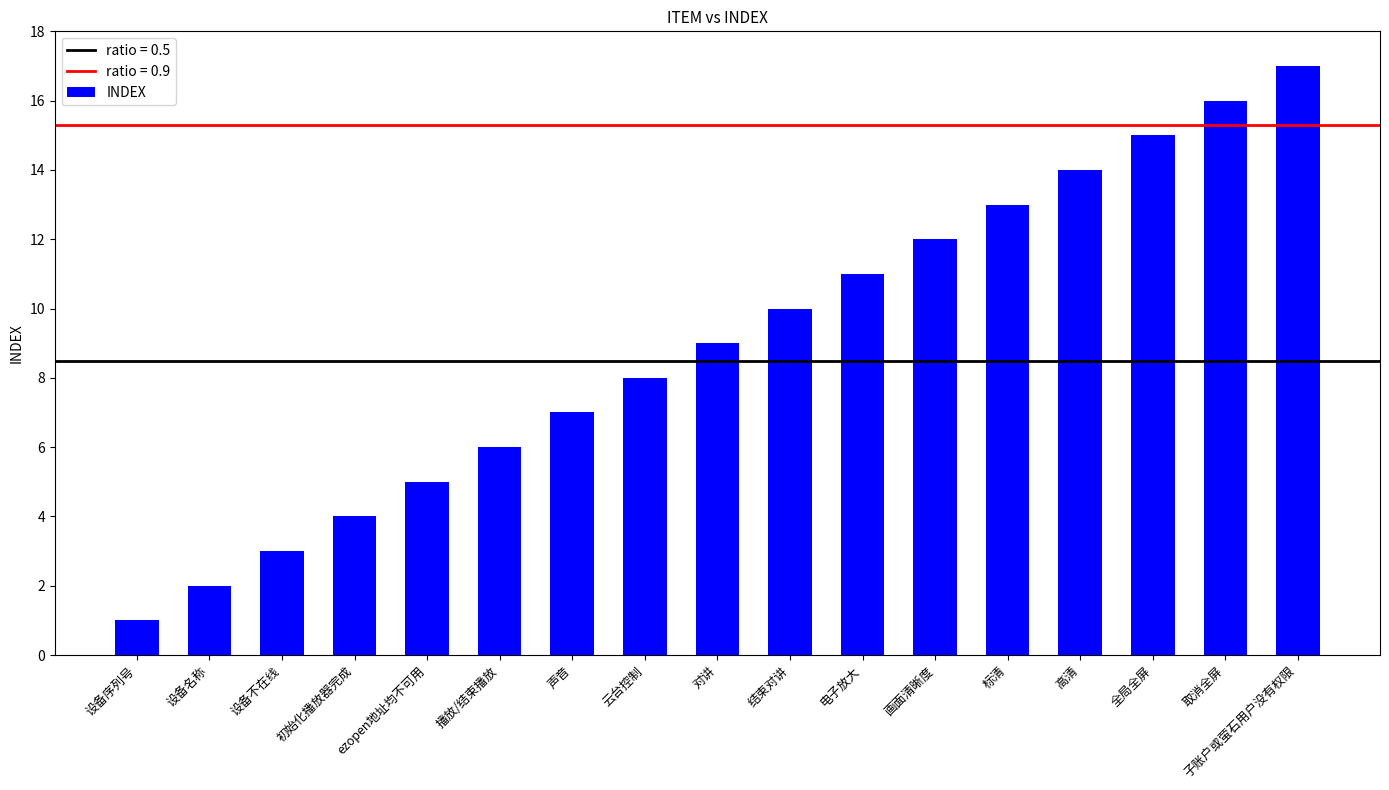

What is the value of the 13th bar from the left?

13